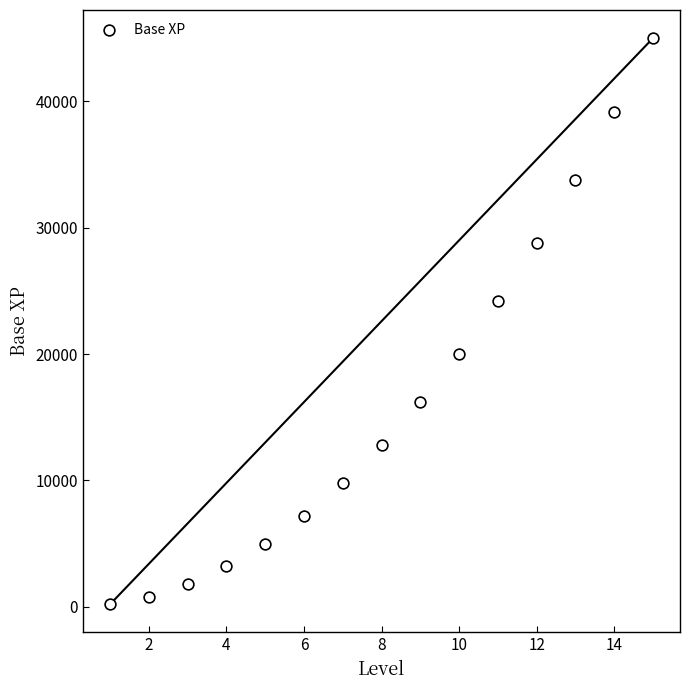

What Y value in the scatter plot is closest to 22600?

24200